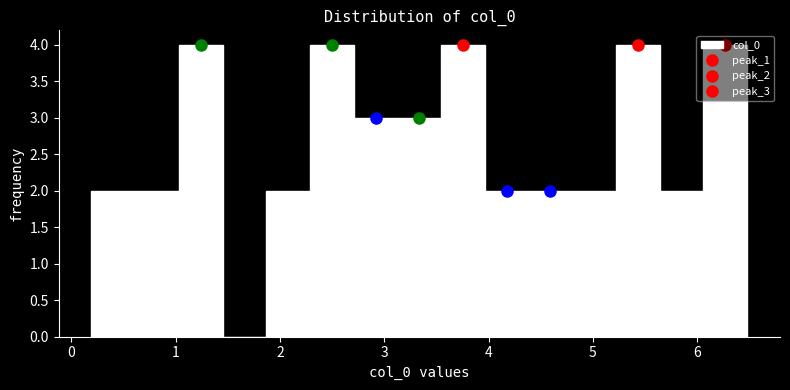

Reading left to right, list every bar in this chart as the range it spans on the x-axis followed by its height. Neither the bar edges nor the heights are printed on the chart, so give them approximately, as read against the axes.

0.2 to 0.6: 2
0.6 to 1.0: 2
1.0 to 1.4: 4
1.4 to 1.9: 0
1.9 to 2.3: 2
2.3 to 2.7: 4
2.7 to 3.1: 3
3.1 to 3.5: 3
3.5 to 4.0: 4
4.0 to 4.4: 2
4.4 to 4.8: 2
4.8 to 5.2: 2
5.2 to 5.6: 4
5.6 to 6.1: 2
6.1 to 6.5: 4